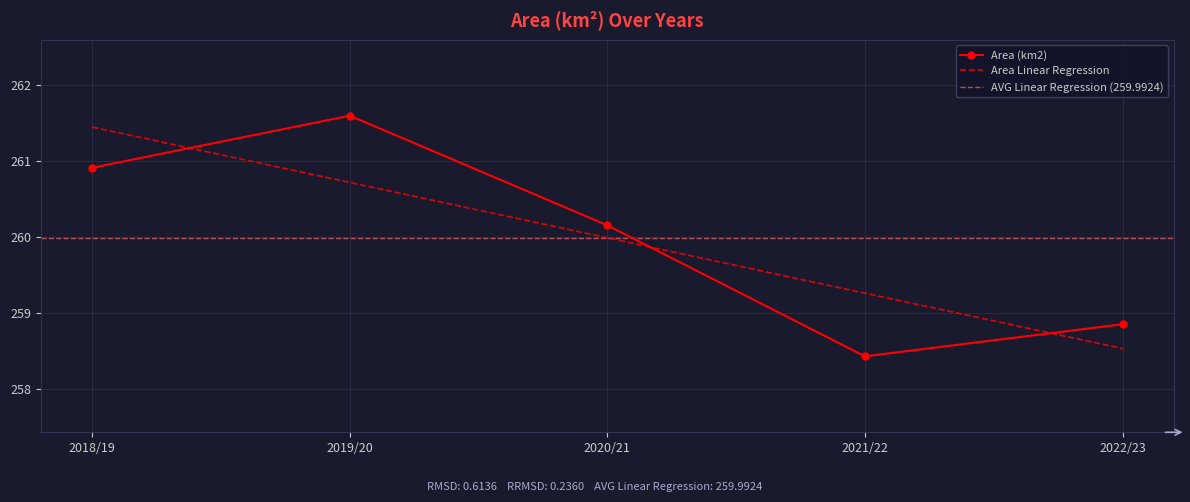

In Area (km2), how many points are higher than both neighbors (excluding endpoints)?

1